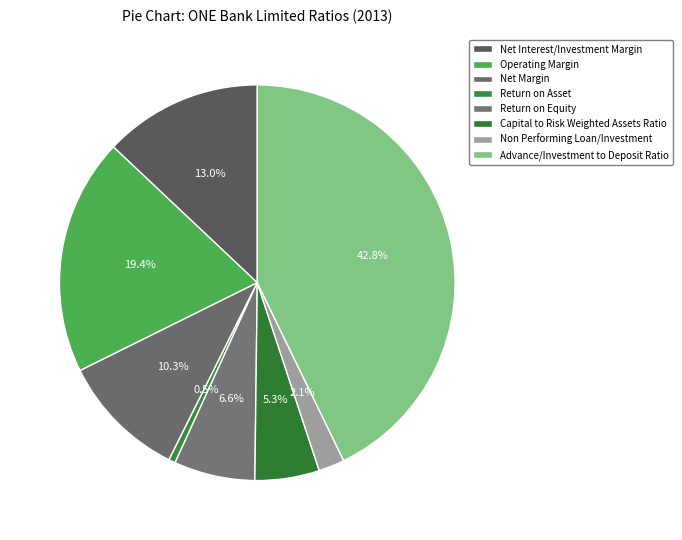

What percentage is NOT represented by Non Performing Loan/Investment?

97.9%